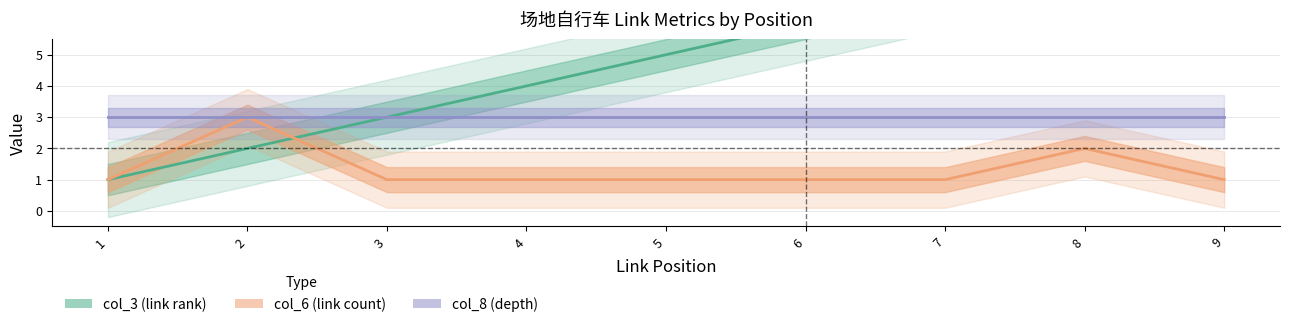

The value of col_8 (depth) at 2 is 3. True or false?

True